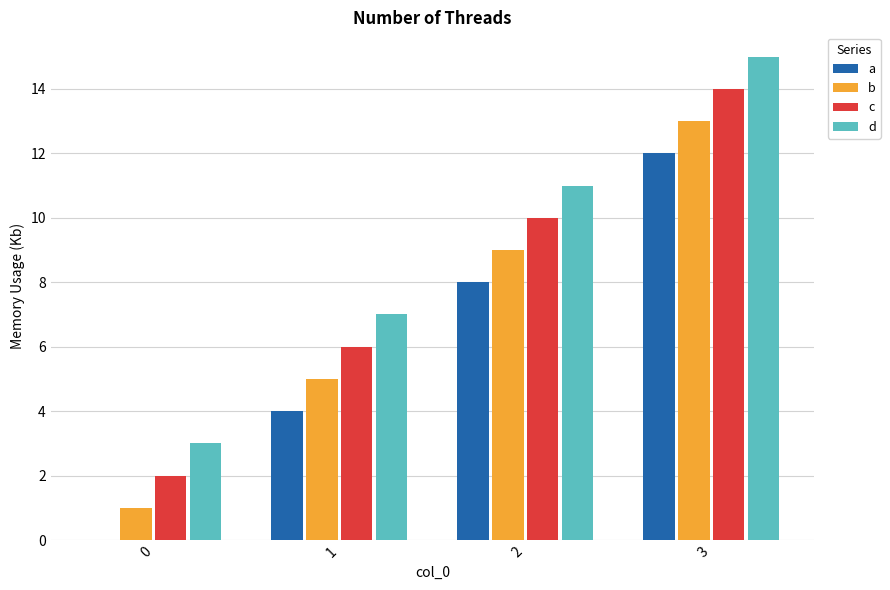

Which series has the largest total across all categories?

d